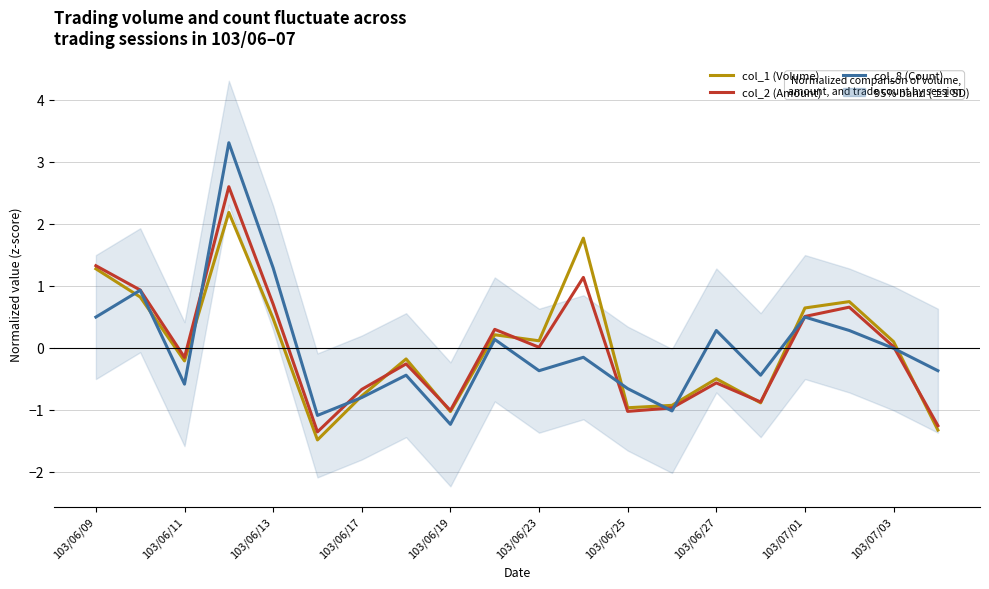

What are all the series names shown in the legend?

col_1 (Volume), col_2 (Amount), col_8 (Count)